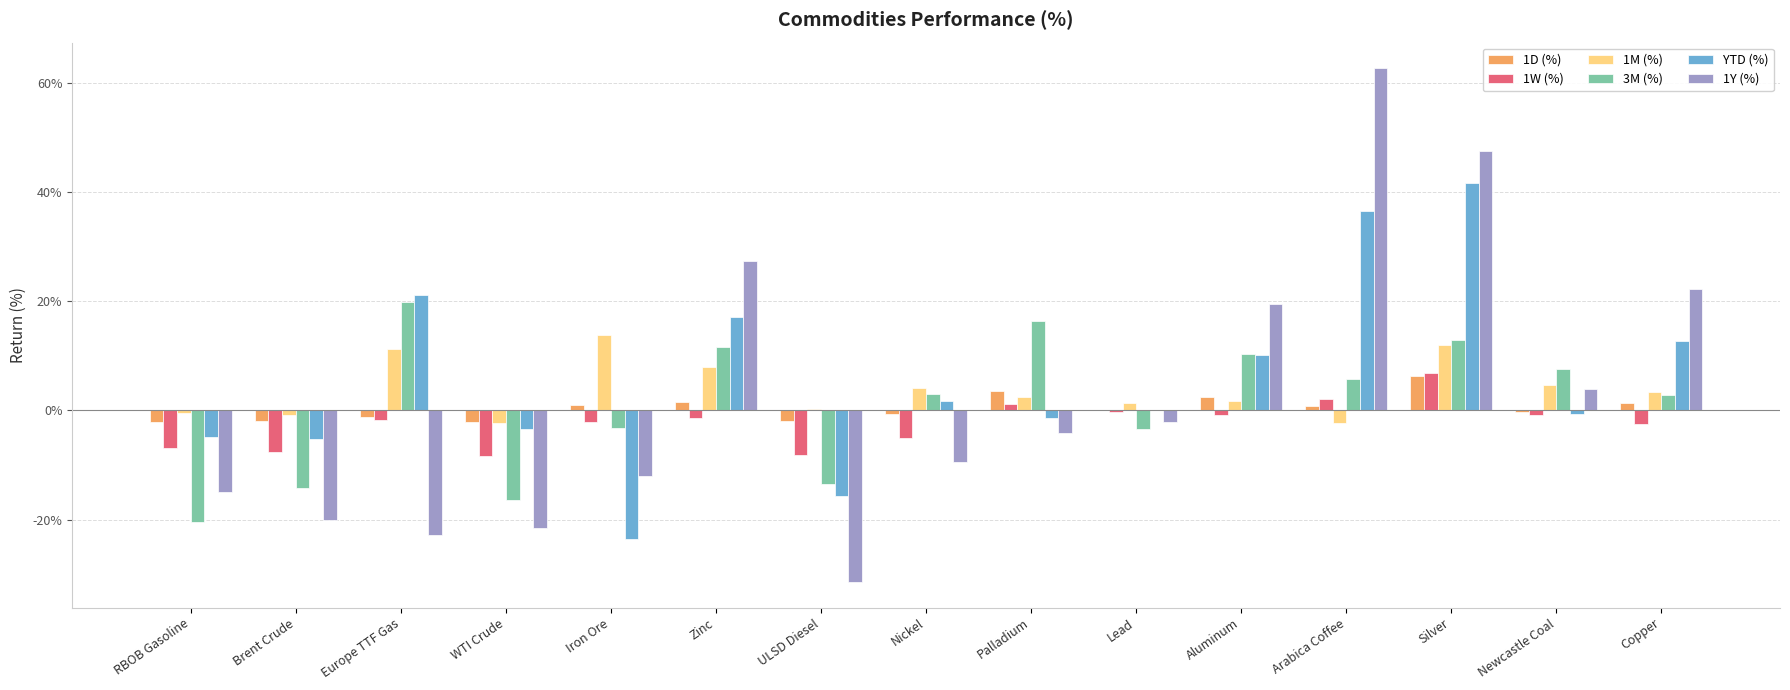

The value of YTD (%) at Copper is 0.2. True or false?

False